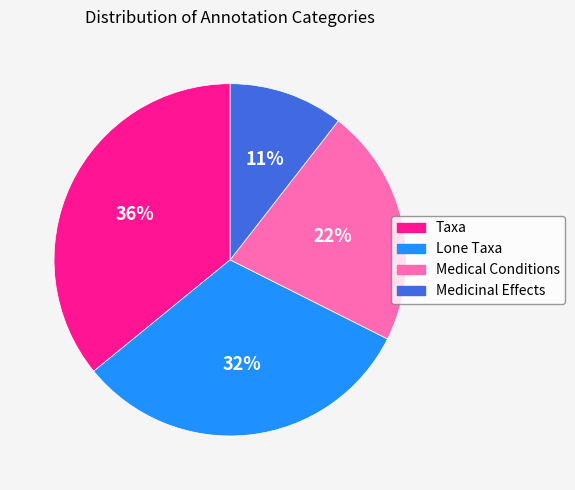

To the nearest percent, what portion does Medical Conditions represent?

22%